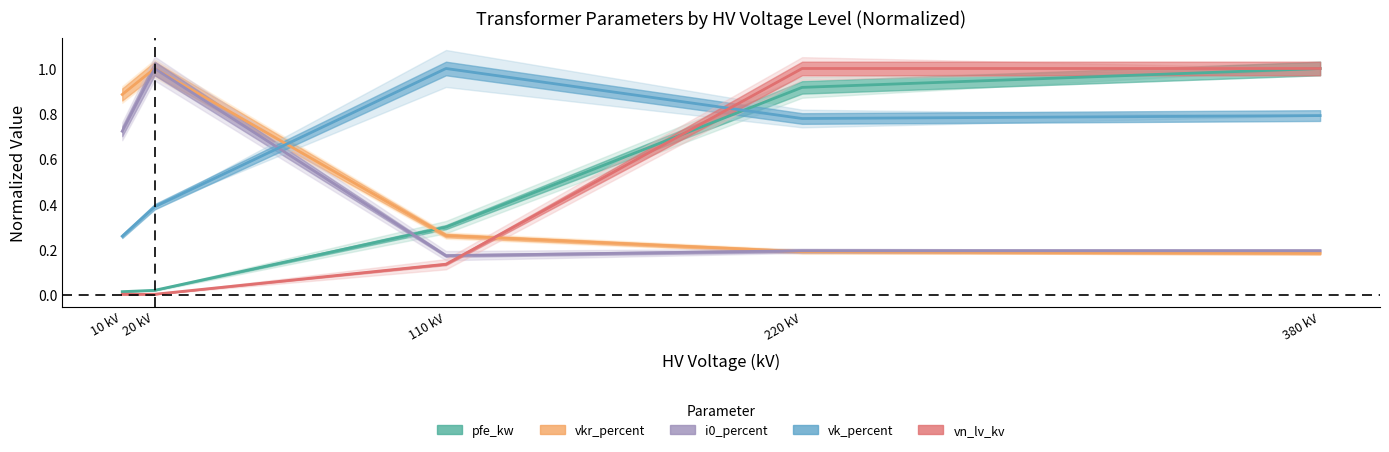

What is the difference between the second highest and second lowest values in the vkr_percent series?

0.7